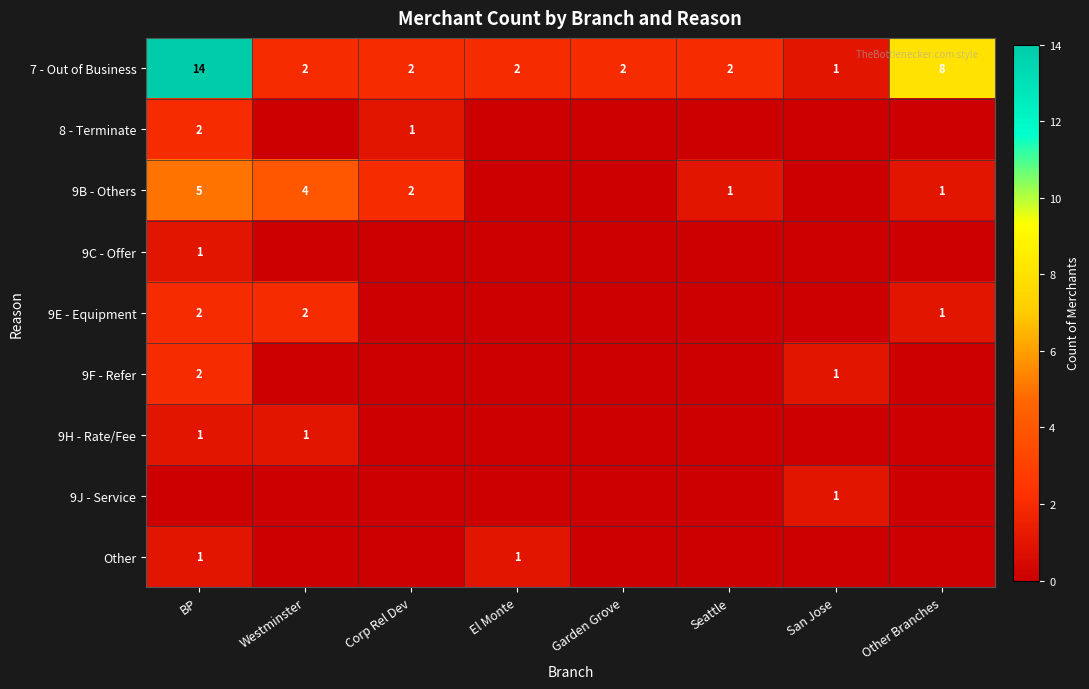

What is the average value of the 7 - Out of Business series?

4